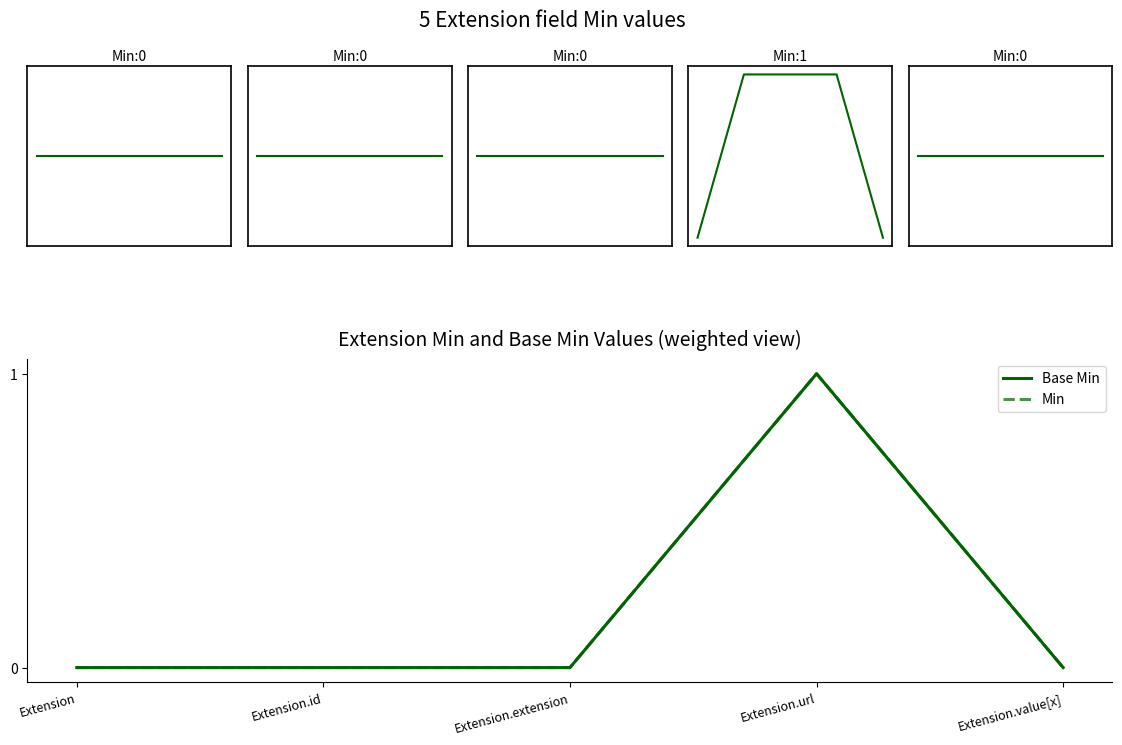

At which category is the sum across all series the highest?

Extension.url